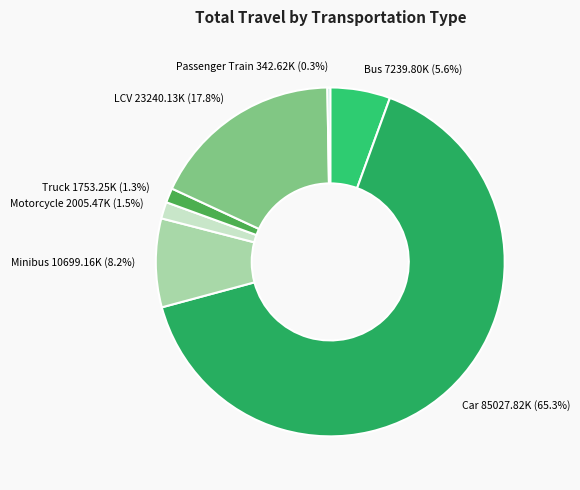

Combined, do Minibus and Car account for over 50%?

Yes